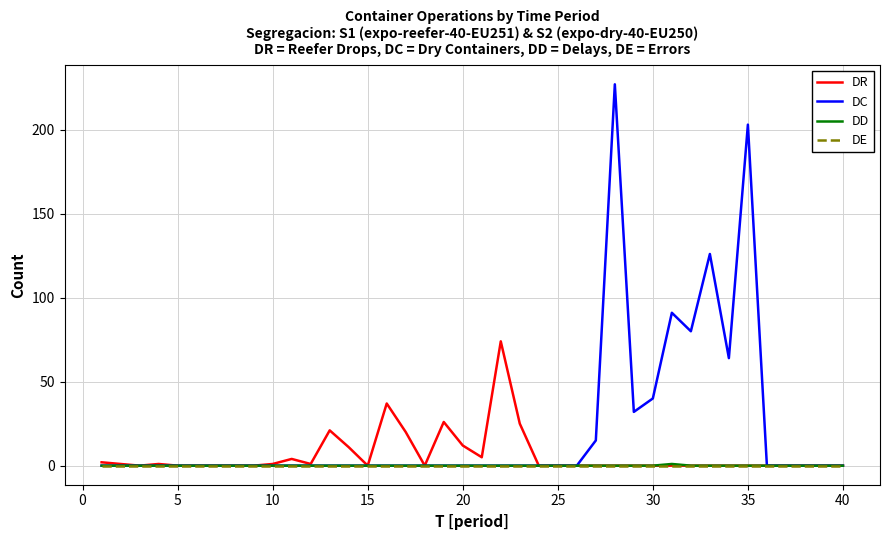

Which series has the largest total across all categories?

DC